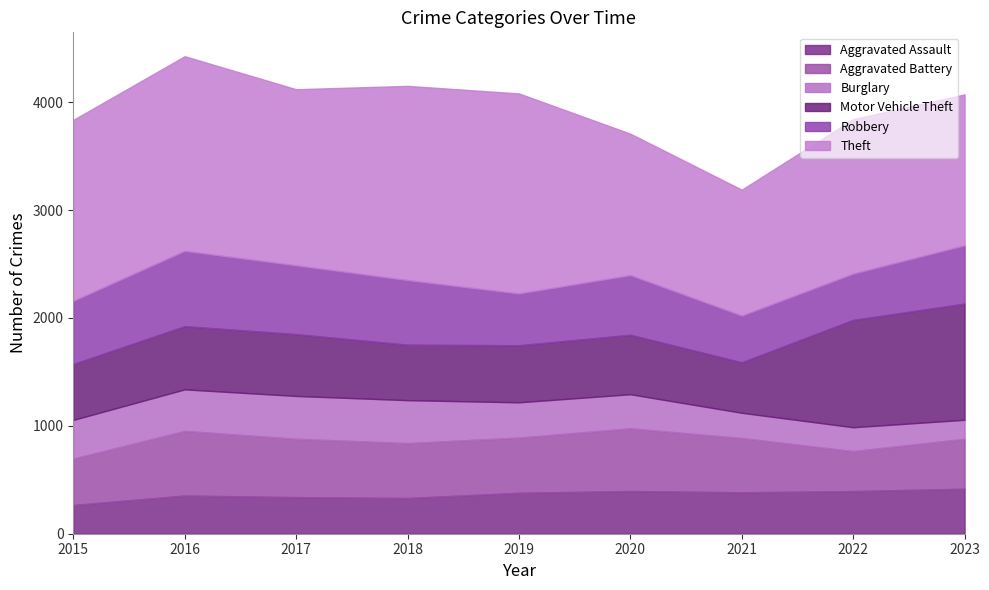

What are all the series names shown in the legend?

Aggravated Assault, Aggravated Battery, Burglary, Motor Vehicle Theft, Robbery, Theft